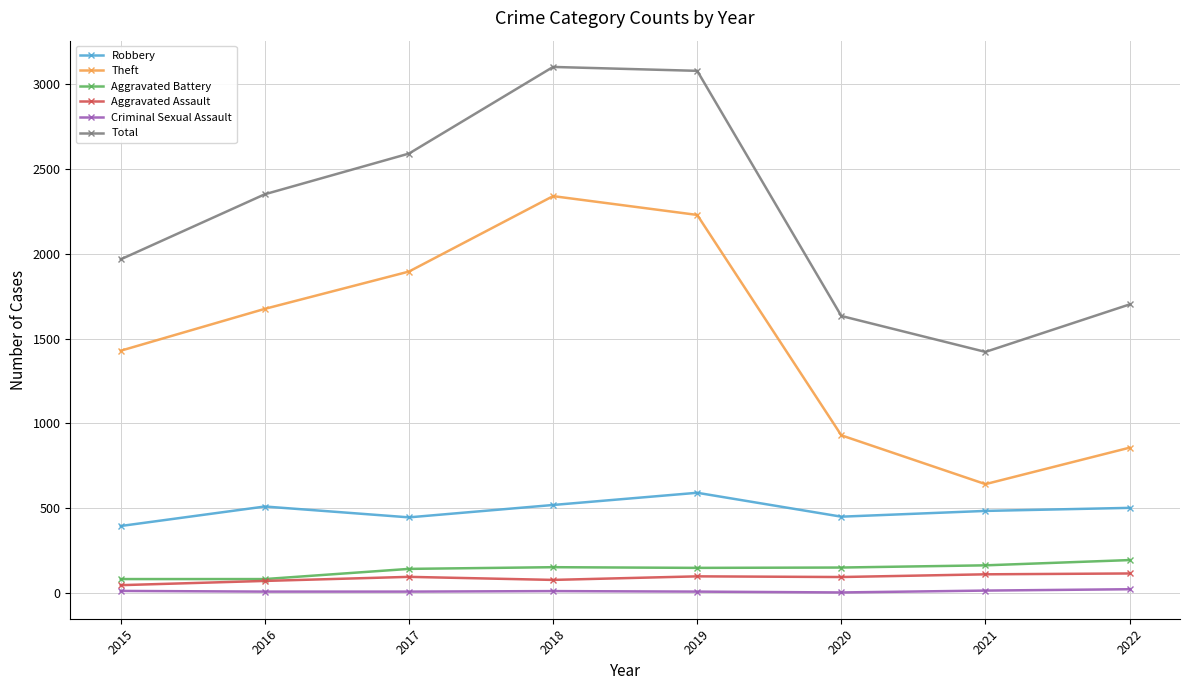

What is the highest value of the Robbery series?

591